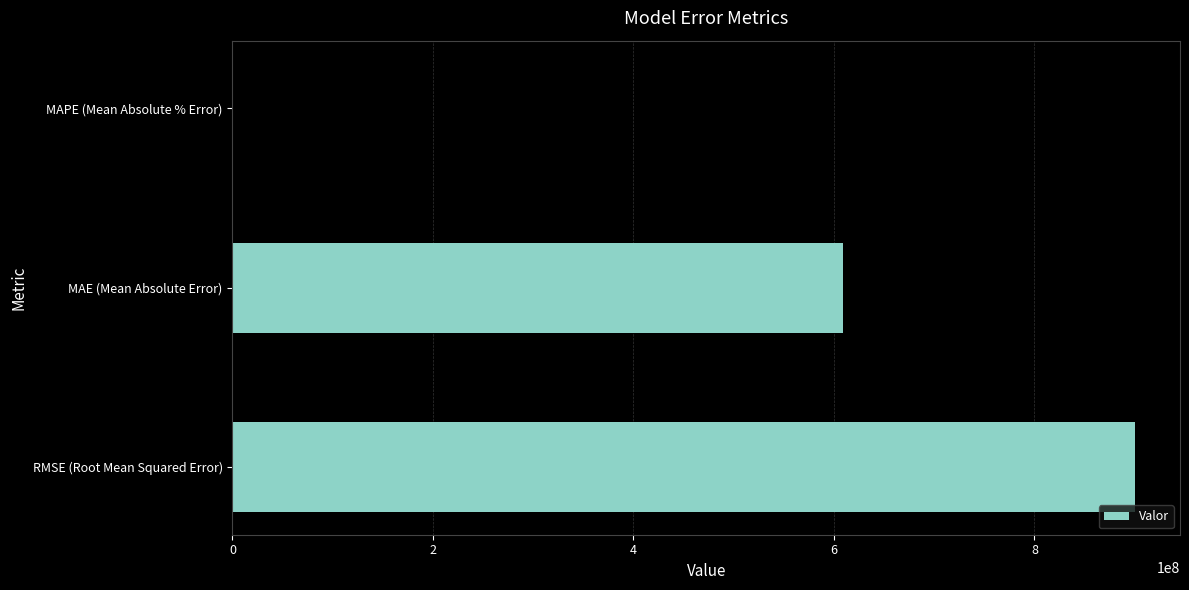

What is the sum of all values?

1509273946.3